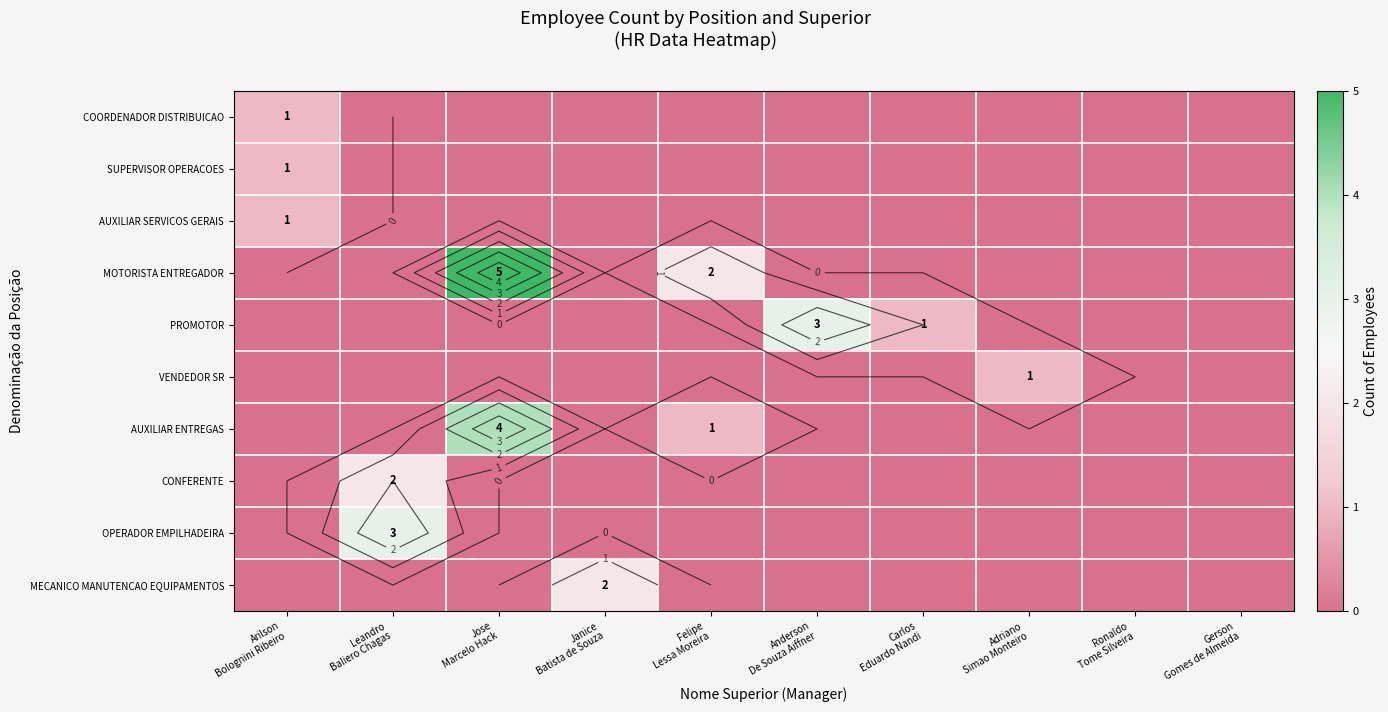

Is it true that AUXILIAR SERVICOS GERAIS equals -1 at Janice Batista de Souza?

False